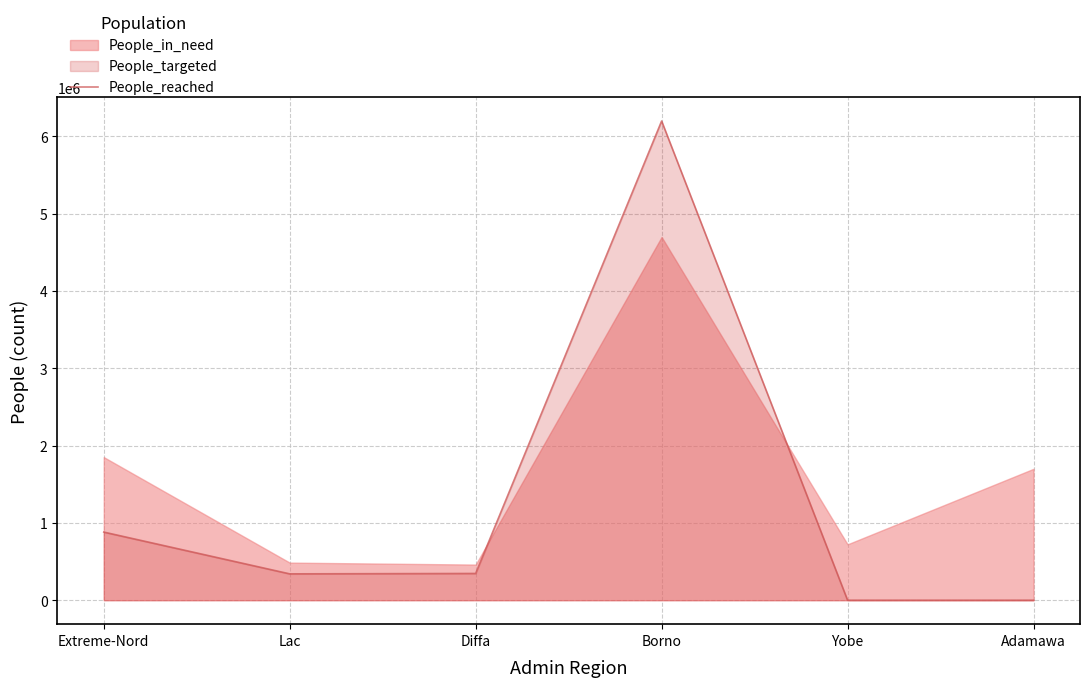

Does the chart have visible grid lines?

Yes